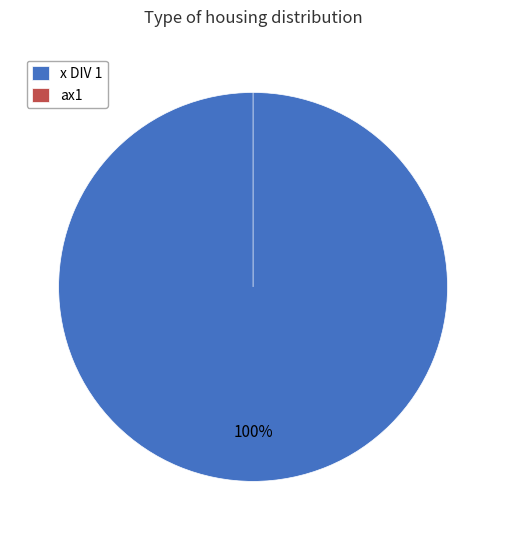

Which slice represents more than half of the pie?

x DIV 1